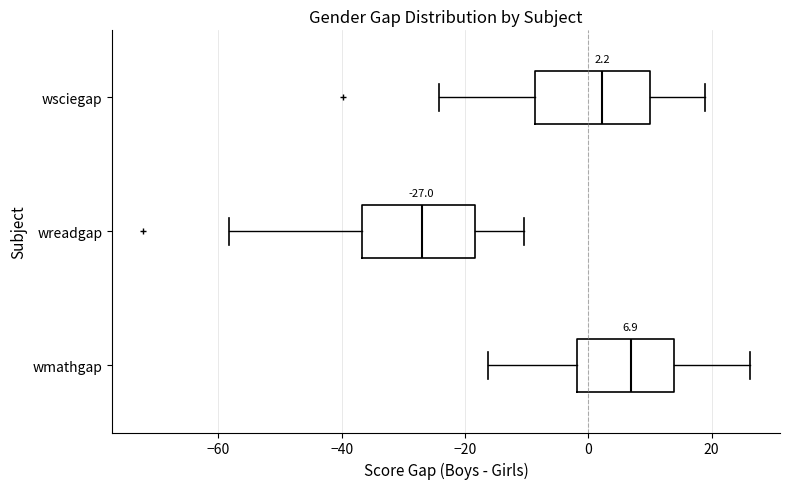

Which box has the furthest to the right median line?

wmathgap